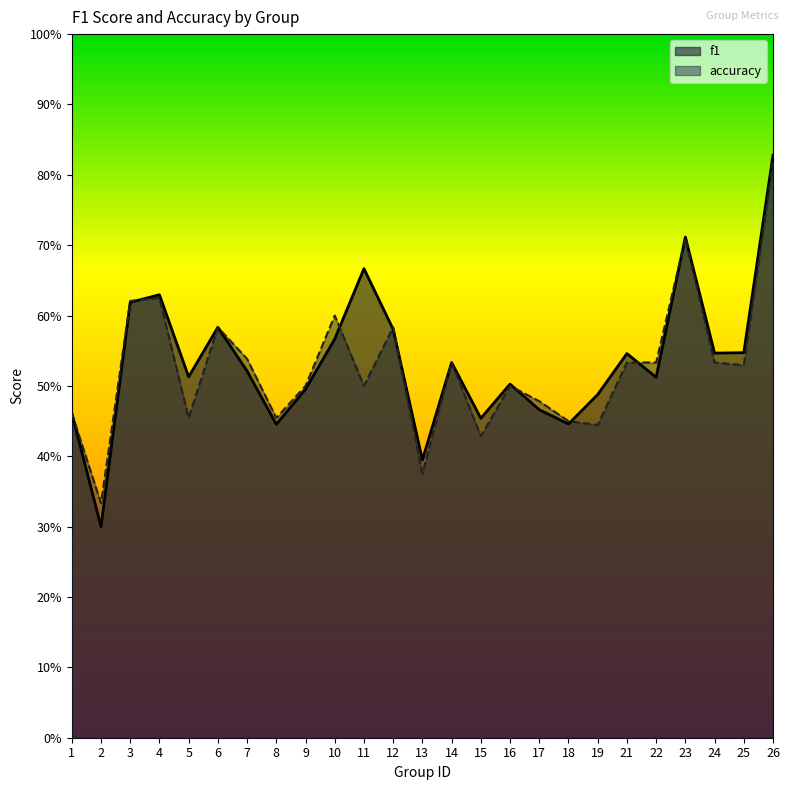

The f1 series shows 1.1 at 23. True or false?

False